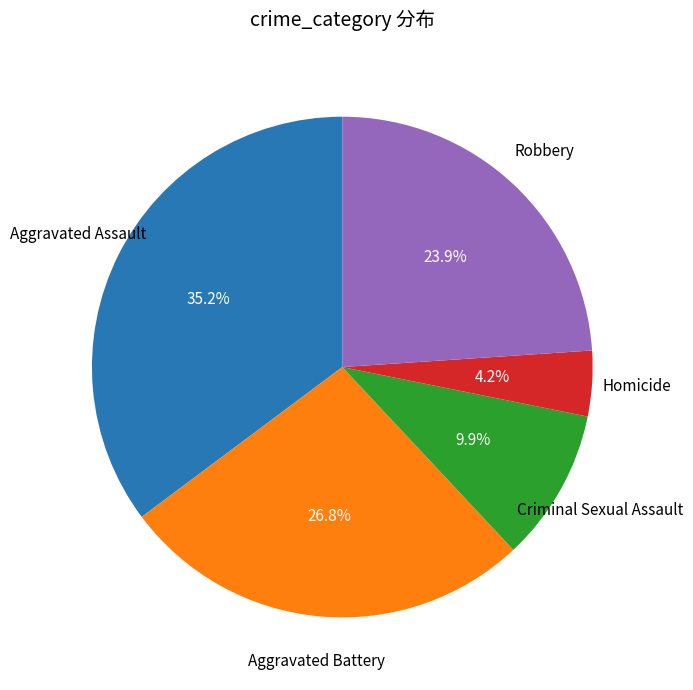

Is there any slice that represents more than half of the pie?

No